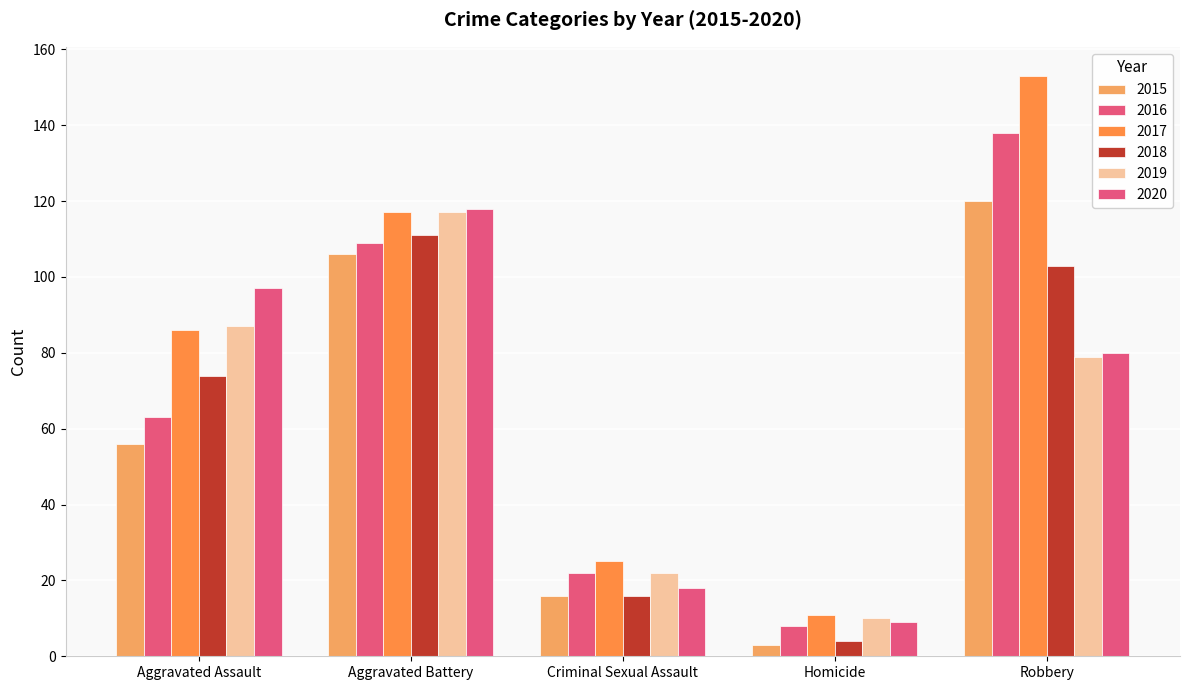

Which label corresponds to the largest value in the chart?

Robbery